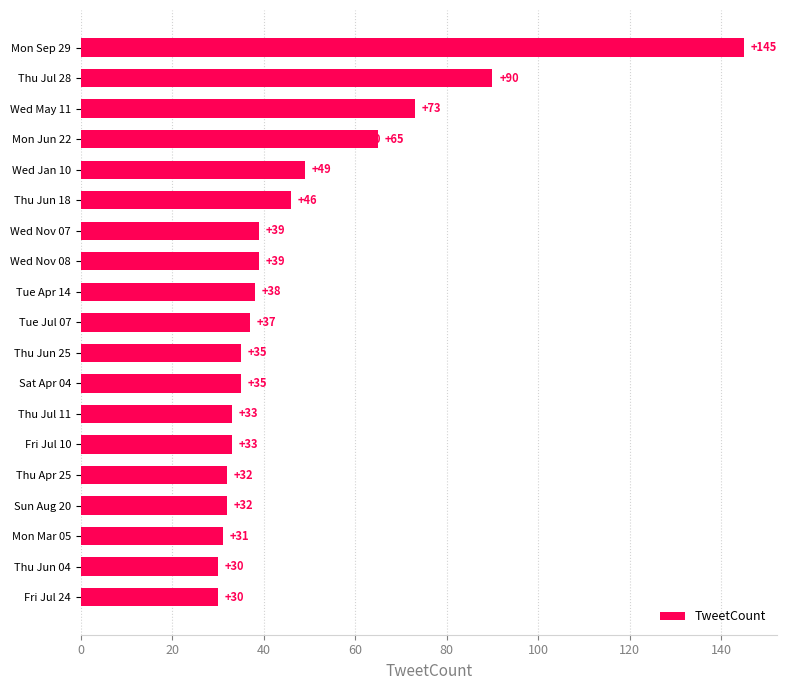

What is the difference between the maximum and minimum values?

115